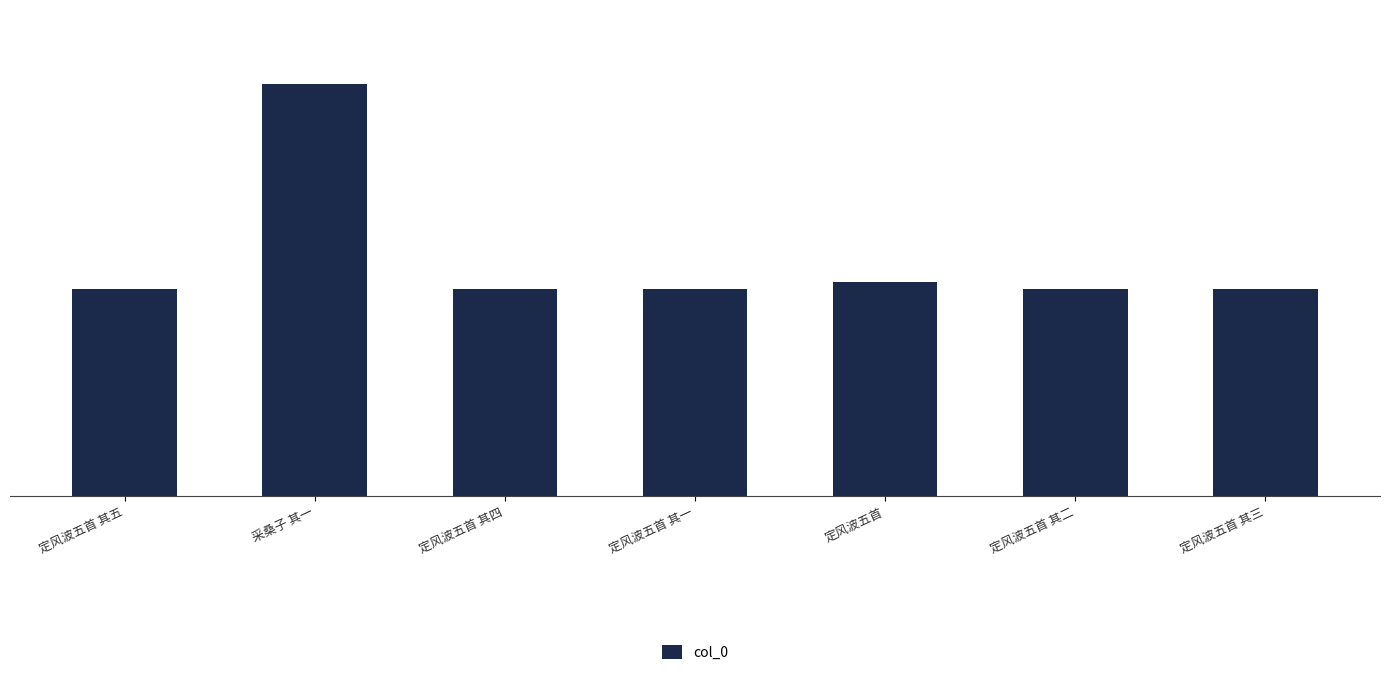

Which has a higher value, 定风波五首 其一 or 定风波五首?

定风波五首